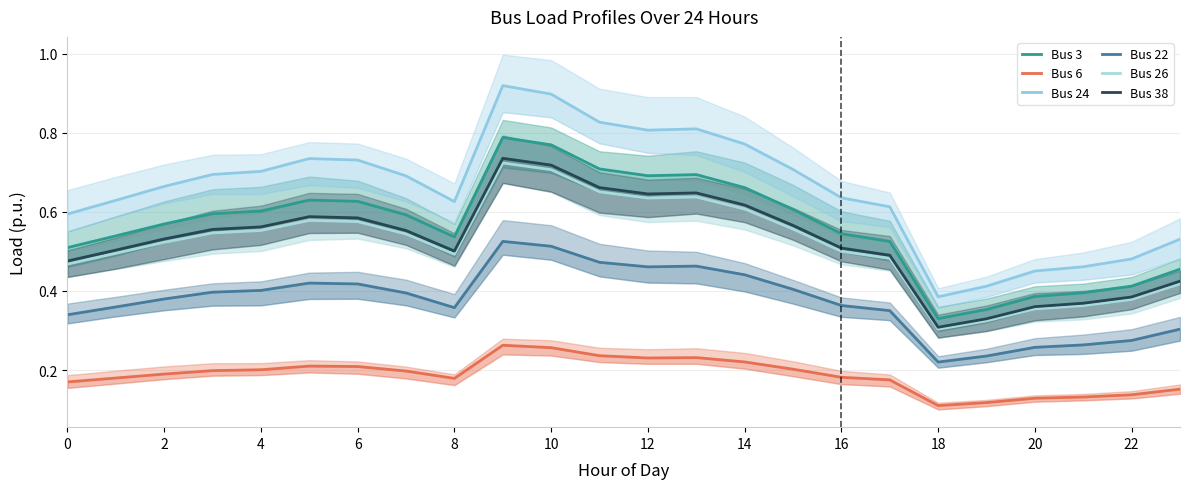

Reading left to right, extract all data points from this chart.

Bus 3: 0.5	0.5	0.6	0.6	0.6	0.6	0.6	0.6	0.5	0.8	0.8	0.7	0.7	0.7	0.7	0.6	0.5	0.5	0.3	0.4	0.4	0.4	0.4	0.5
Bus 6: 0.2	0.2	0.2	0.2	0.2	0.2	0.2	0.2	0.2	0.3	0.3	0.2	0.2	0.2	0.2	0.2	0.2	0.2	0.1	0.1	0.1	0.1	0.1	0.2
Bus 24: 0.6	0.6	0.7	0.7	0.7	0.7	0.7	0.7	0.6	0.9	0.9	0.8	0.8	0.8	0.8	0.7	0.6	0.6	0.4	0.4	0.5	0.5	0.5	0.5
Bus 22: 0.3	0.4	0.4	0.4	0.4	0.4	0.4	0.4	0.4	0.5	0.5	0.5	0.5	0.5	0.4	0.4	0.4	0.4	0.2	0.2	0.3	0.3	0.3	0.3
Bus 26: 0.5	0.5	0.5	0.5	0.6	0.6	0.6	0.5	0.5	0.7	0.7	0.7	0.6	0.6	0.6	0.6	0.5	0.5	0.3	0.3	0.4	0.4	0.4	0.4
Bus 38: 0.5	0.5	0.5	0.6	0.6	0.6	0.6	0.6	0.5	0.7	0.7	0.7	0.6	0.6	0.6	0.6	0.5	0.5	0.3	0.3	0.4	0.4	0.4	0.4